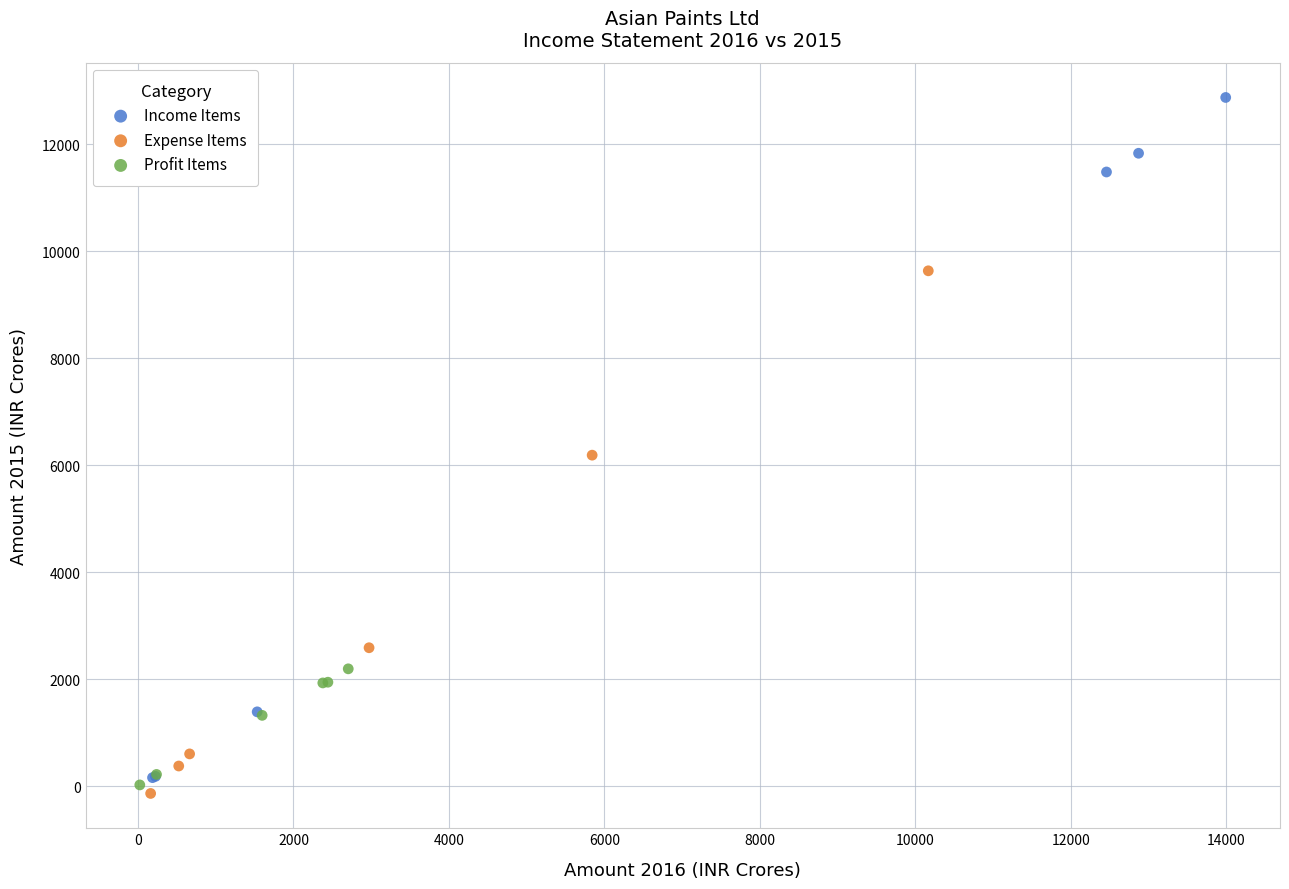

Which series has the largest Y range (max minus min)?

Income Items